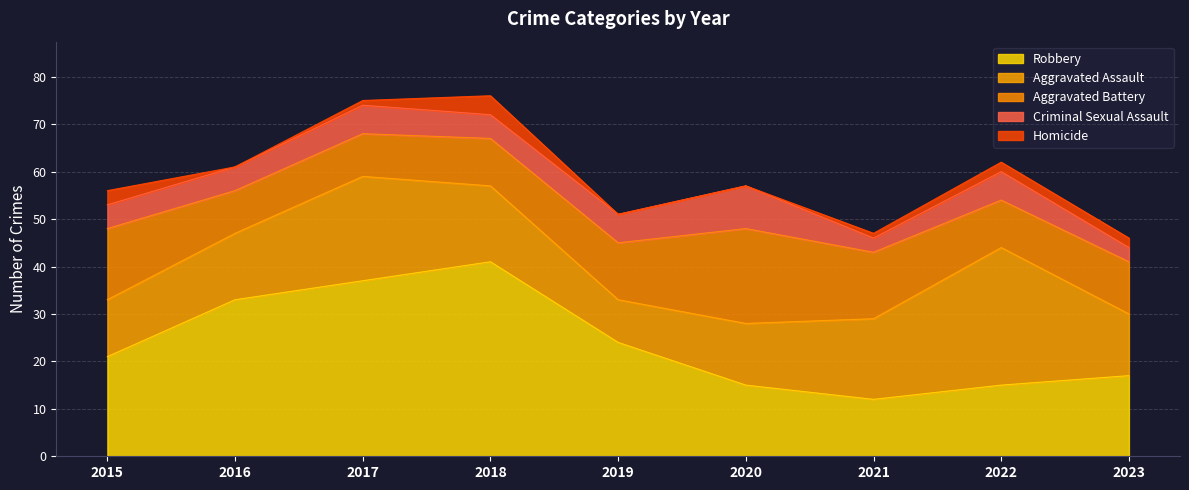

Which category has the highest value across all series?

2018